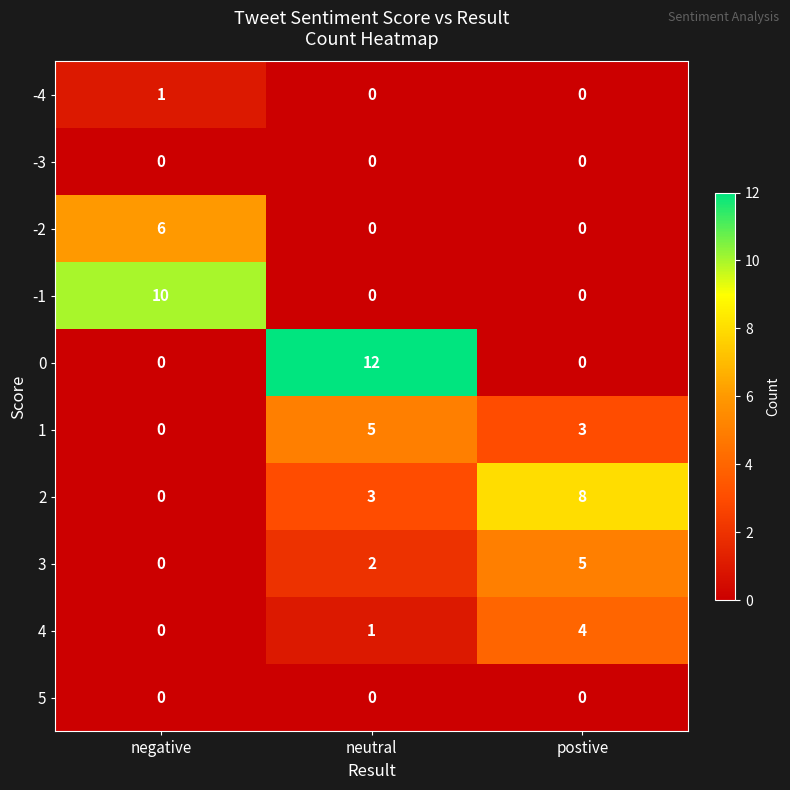

What is the difference between the highest and lowest values at negative?

10